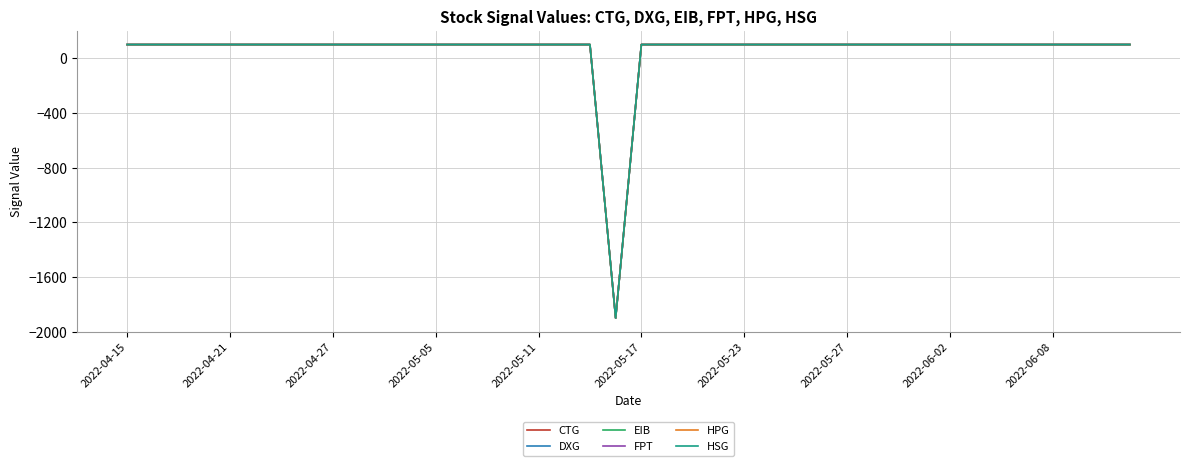

What is the sum of all EIB values?

2000